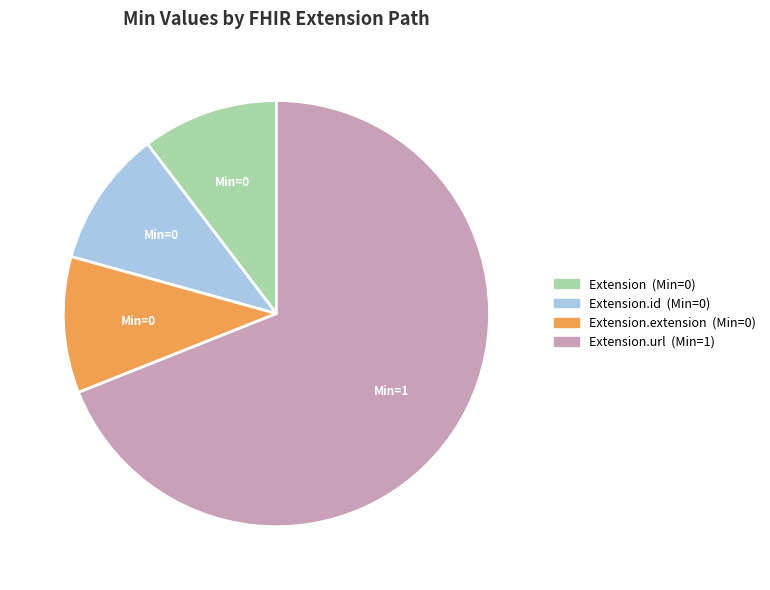

How many slices are in this pie chart?

4